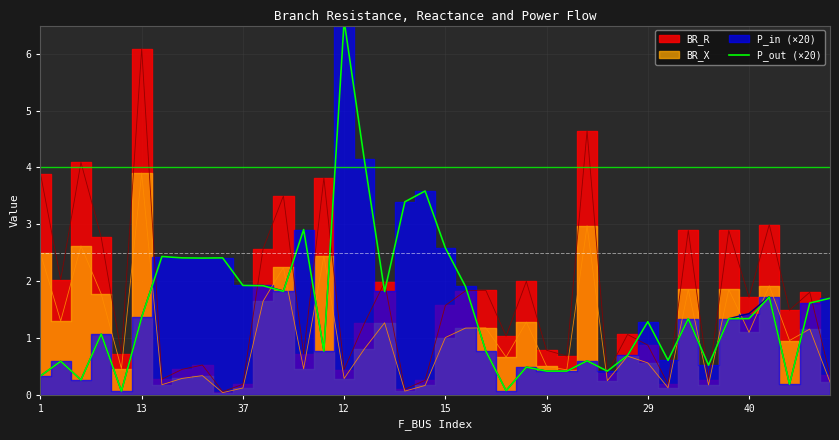

What is the value of the 37th point from the left?

1.4